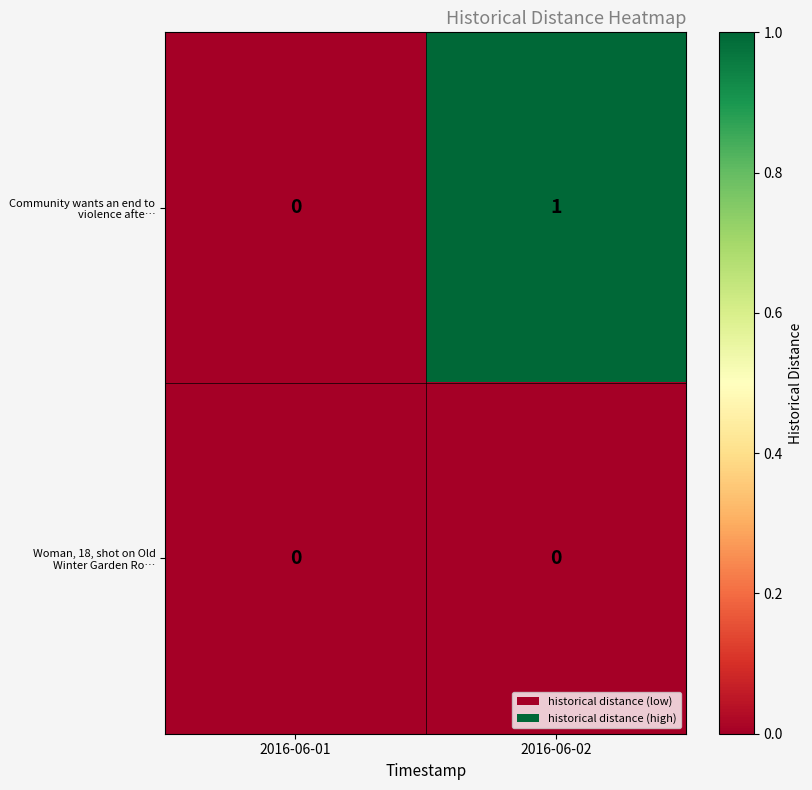

At which label does Community wants an end to violence afte… reach its peak?

2016-06-02